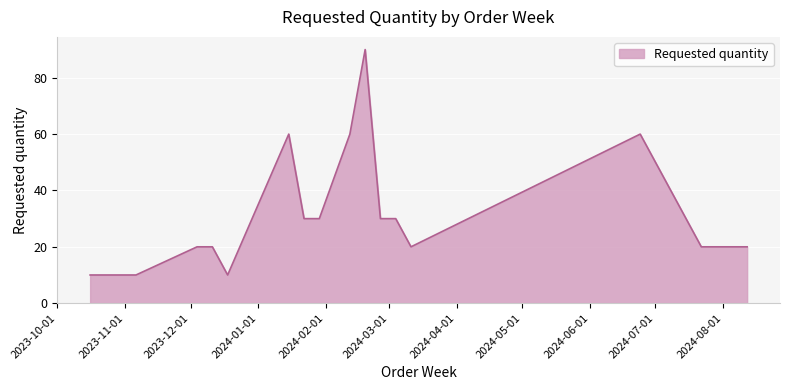

What is the sum of all values?

560